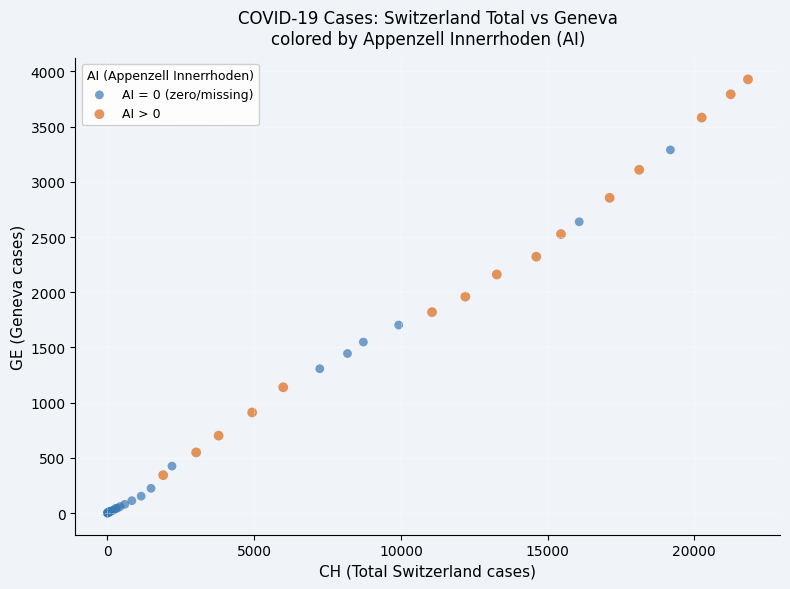

Which series reaches the maximum Y coordinate?

AI > 0